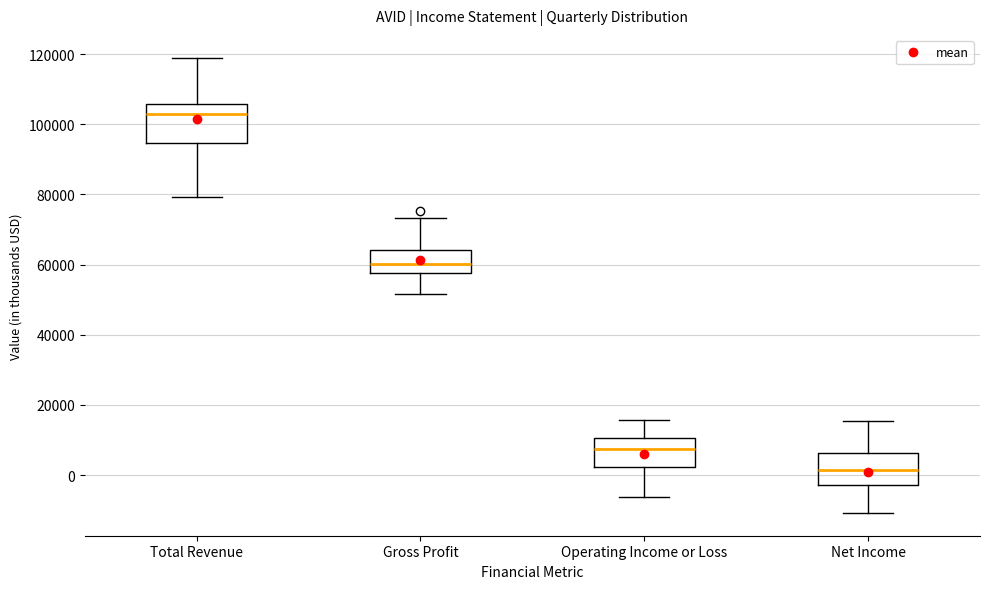

Reading left to right, read every box against the y-axis: the position of its median line, the range the box covers, and the ends of its whiskers. The values are not printed on the chart, so give them approximately, as read against the axis.

Total Revenue: median 102000, box 94000 to 106000, whiskers 80000 to 120000
Gross Profit: median 60000, box 58000 to 64000, whiskers 52000 to 74000
Operating Income or Loss: median 8000, box 2000 to 10000, whiskers -6000 to 16000
Net Income: median 2000, box -2000 to 6000, whiskers -10000 to 16000